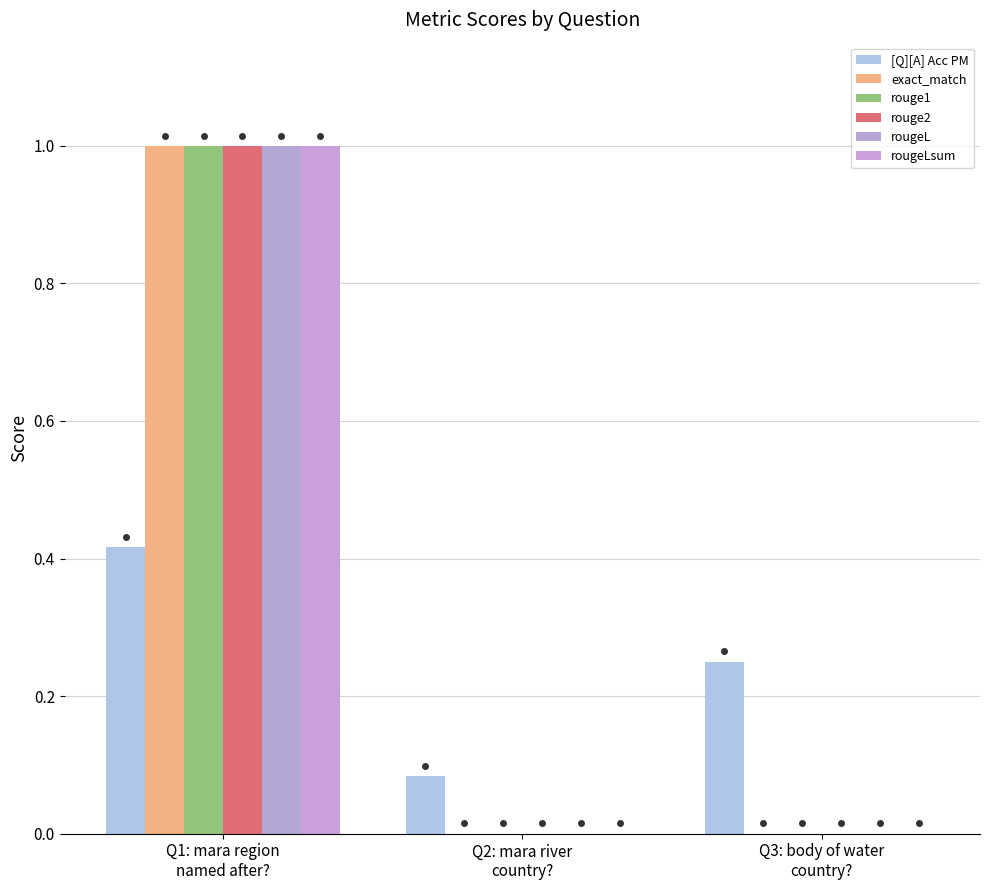

The rougeL series shows 0.0 at Q3: body of water
country?. True or false?

True